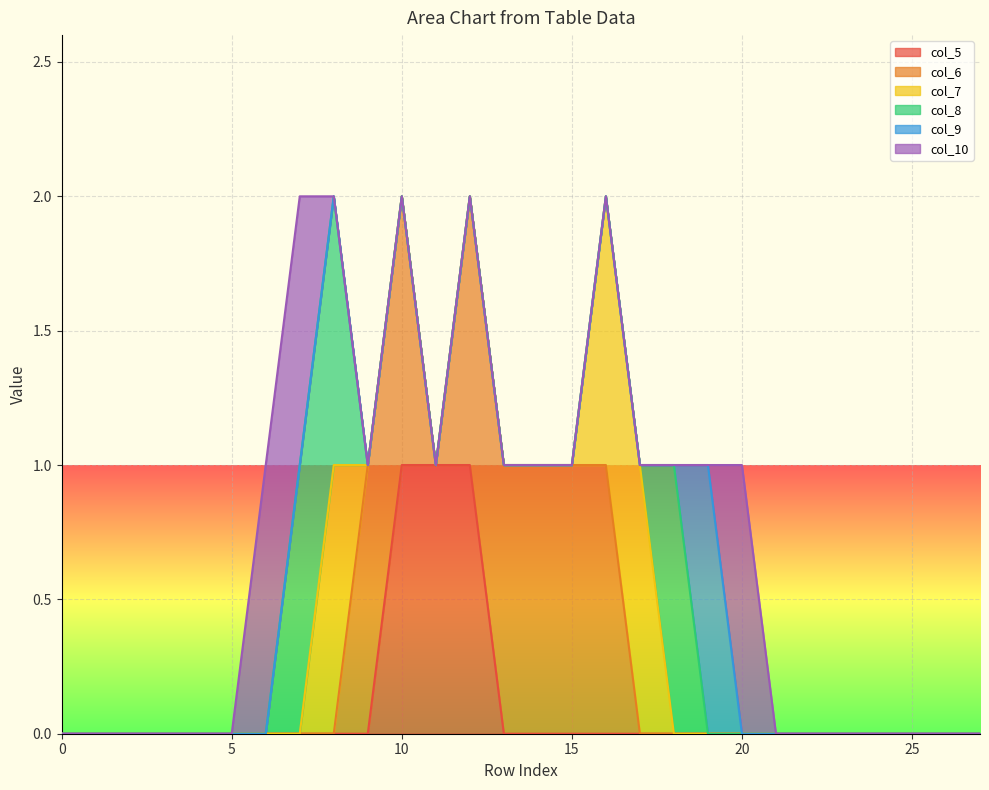

In col_8, how many points are higher than both neighbors (excluding endpoints)?

1